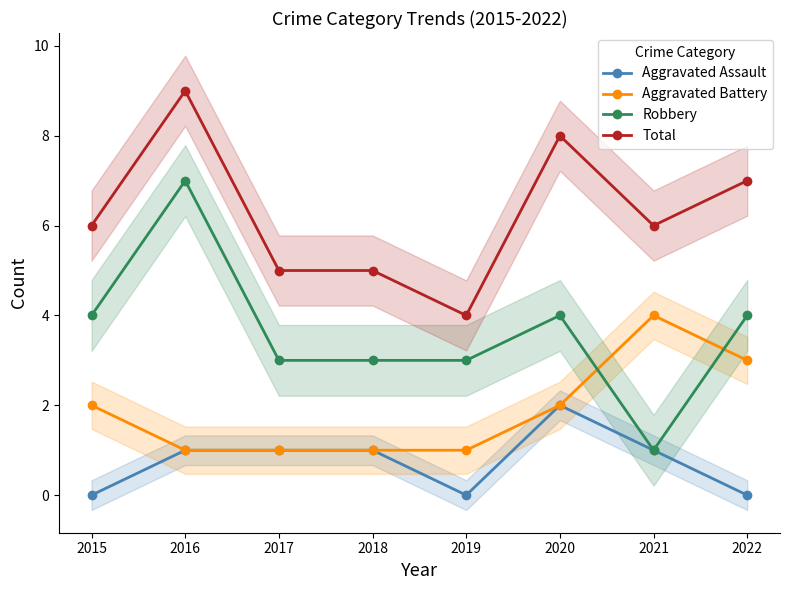

What is the difference between the second highest and second lowest values in the Total series?

3